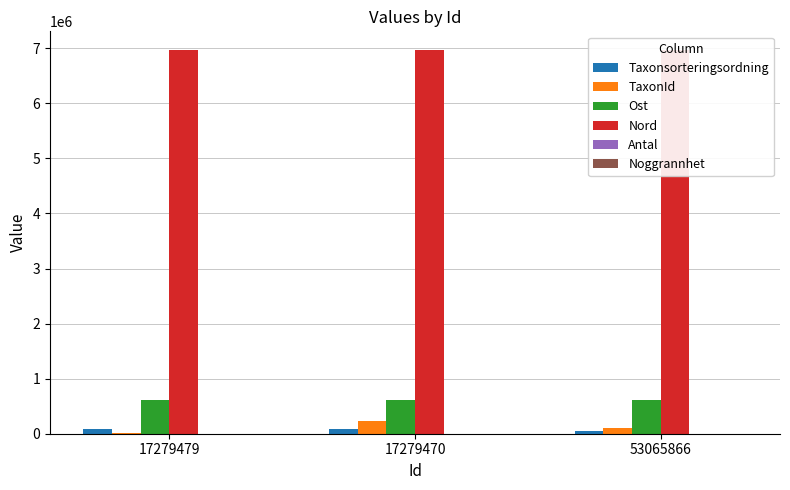

Reading left to right, what are all the values shown in this chart?

Taxonsorteringsordning: 77506	78072	57490
TaxonId: 6425	229821	100109
Ost: 616420	616420	616420
Nord: 6960640	6960640	6960640
Antal: 1	1	1
Noggrannhet: 100	100	100